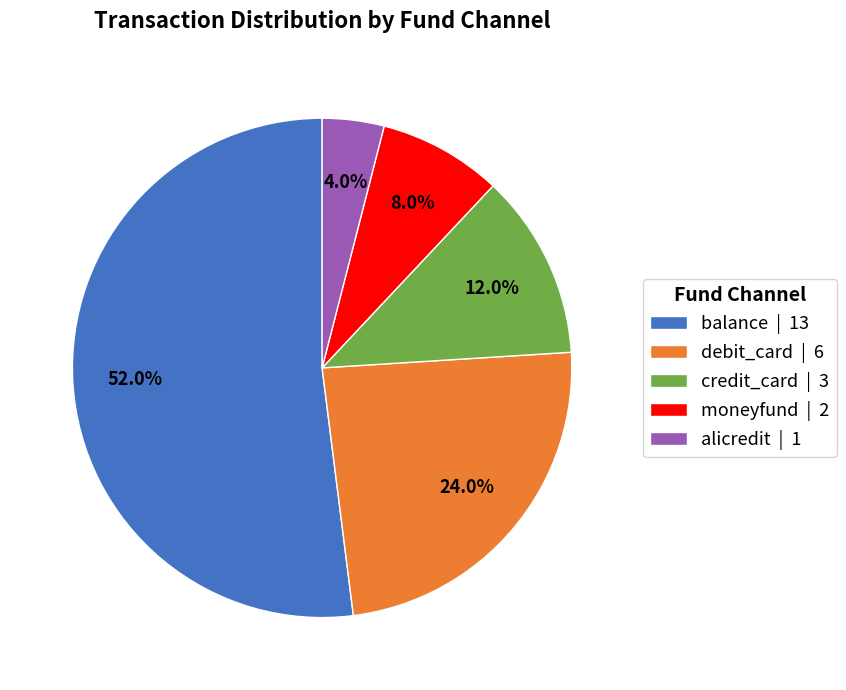

Is there a majority slice in this chart?

Yes